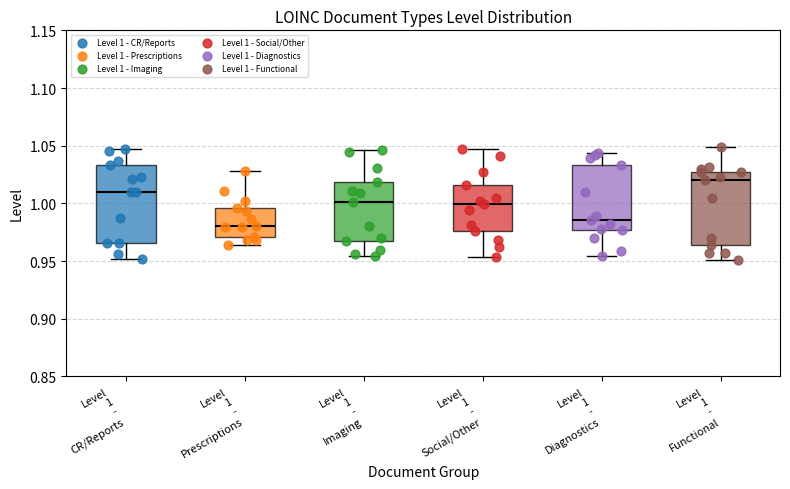

Reading left to right, read every box against the y-axis: the position of its median line, the range the box covers, and the ends of its whiskers. The values are not printed on the chart, so give them approximately, as read against the axis.

Level 1 - CR/Reports: median 1.010, box 0.965 to 1.035, whiskers 0.950 to 1.045
Level 1 - Prescriptions: median 0.980, box 0.970 to 0.995, whiskers 0.965 to 1.030
Level 1 - Imaging: median 1.000, box 0.965 to 1.020, whiskers 0.955 to 1.045
Level 1 - Social/Other: median 1.000, box 0.975 to 1.015, whiskers 0.955 to 1.045
Level 1 - Diagnostics: median 0.985, box 0.975 to 1.035, whiskers 0.955 to 1.045
Level 1 - Functional: median 1.020, box 0.965 to 1.025, whiskers 0.950 to 1.050